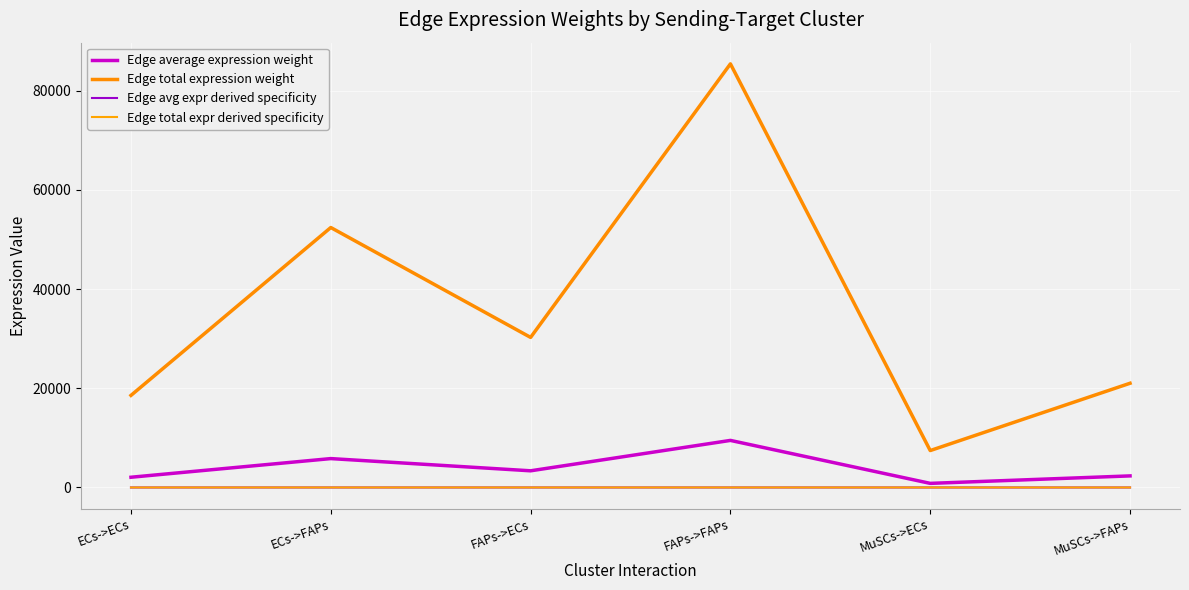

What is the spread (max minus min) of values at ECs->FAPs?

52399.2